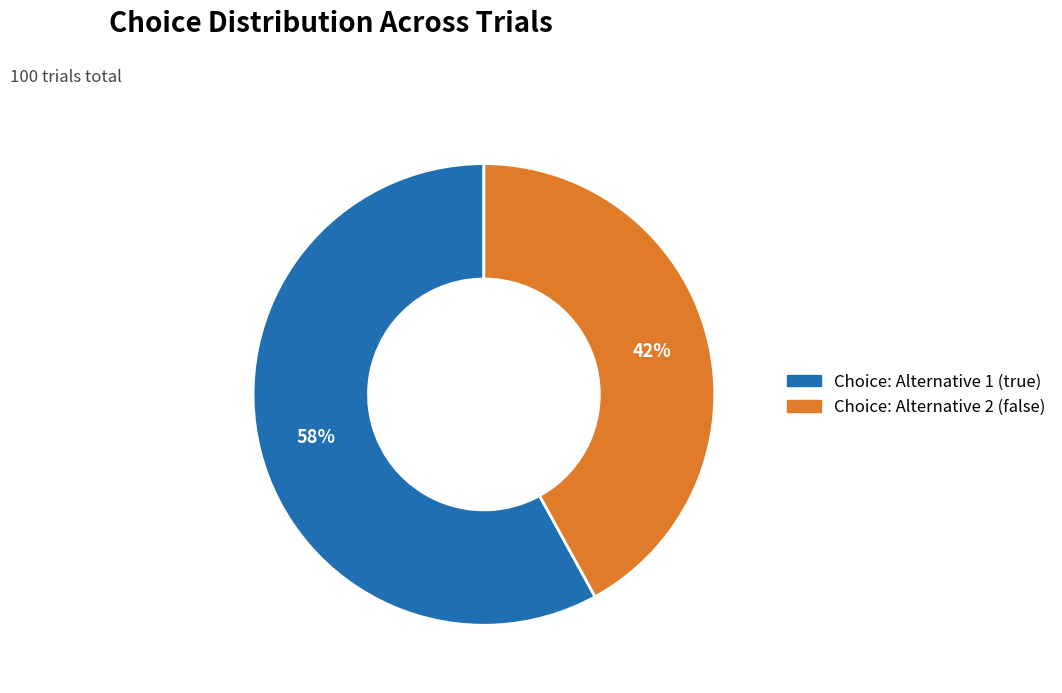

To the nearest percent, what is the difference between the largest and smallest slice percentages?

16%